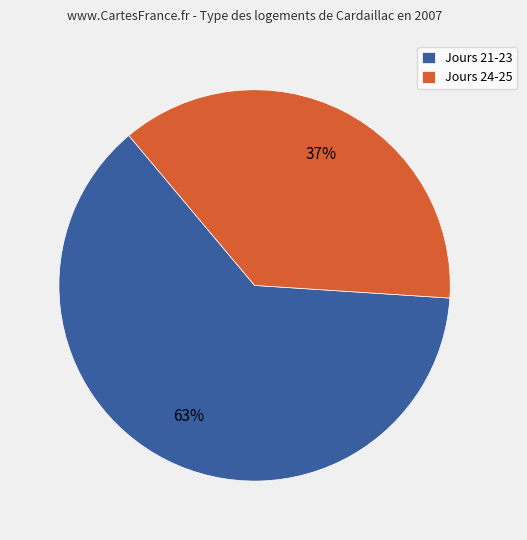

To the nearest percent, what percentage of the pie is Jours 21-23?

63%